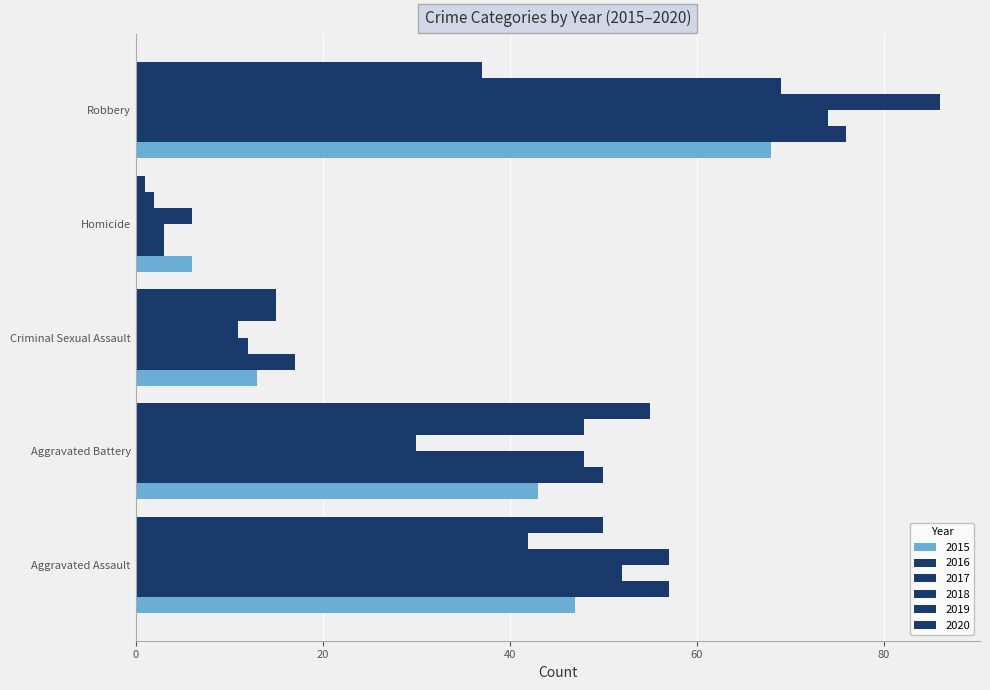

Between Criminal Sexual Assault and Aggravated Battery, which is larger?

Aggravated Battery